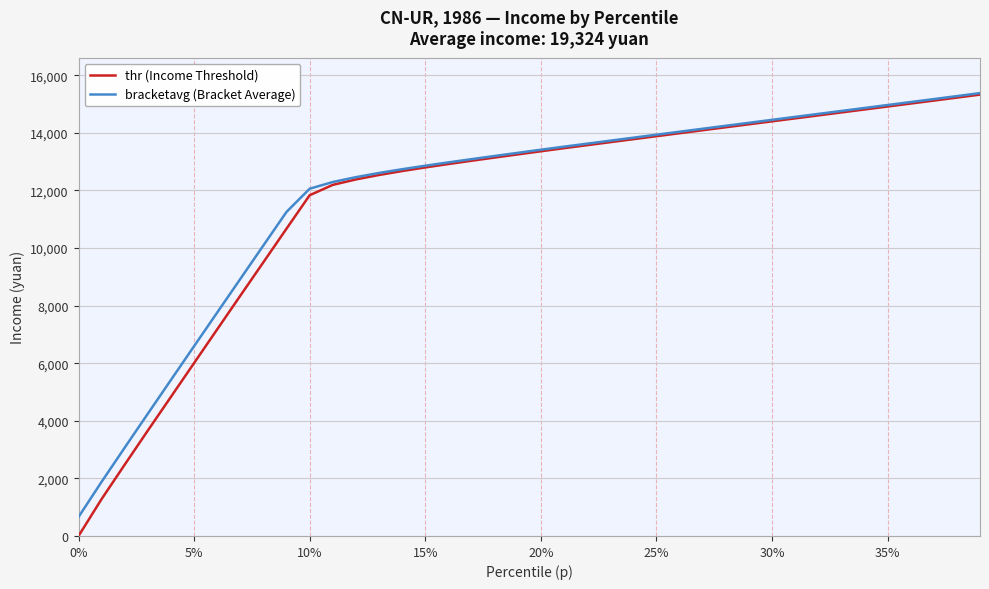

How many distinct data groups are displayed?

2